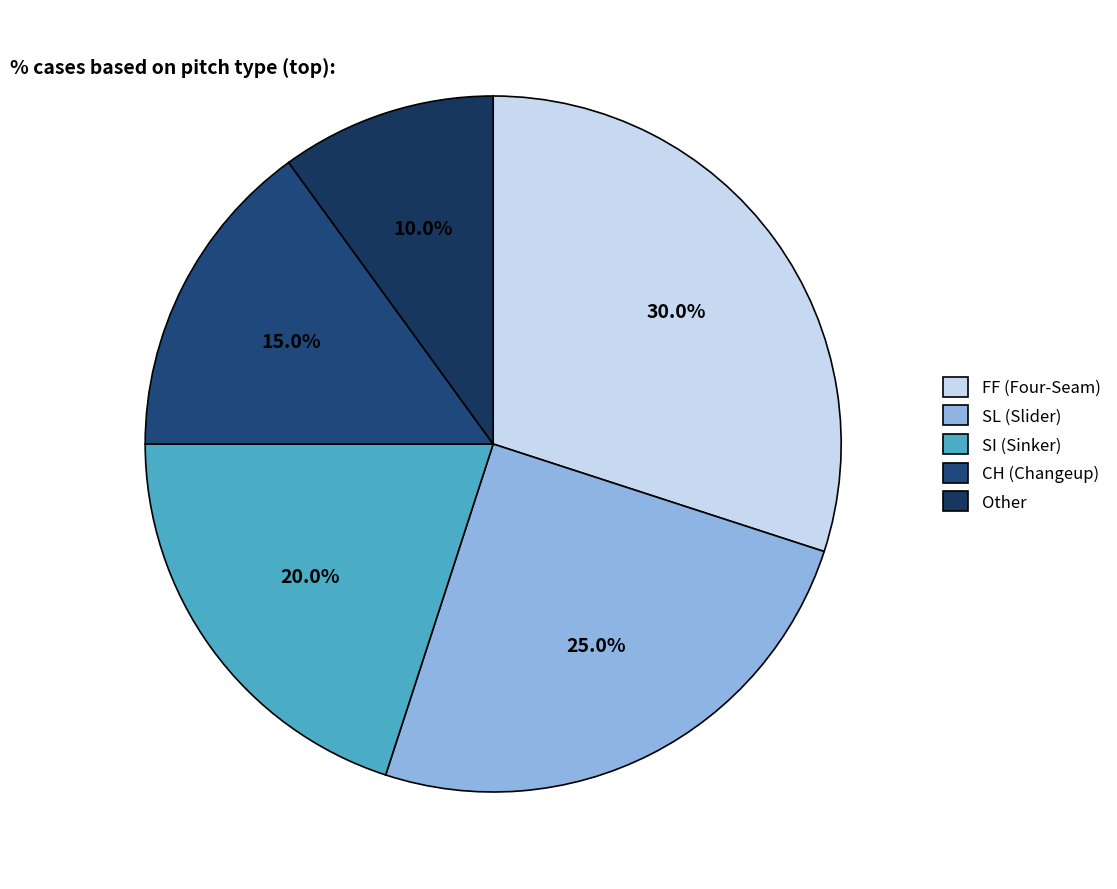

Count the number of slices in the pie.

5